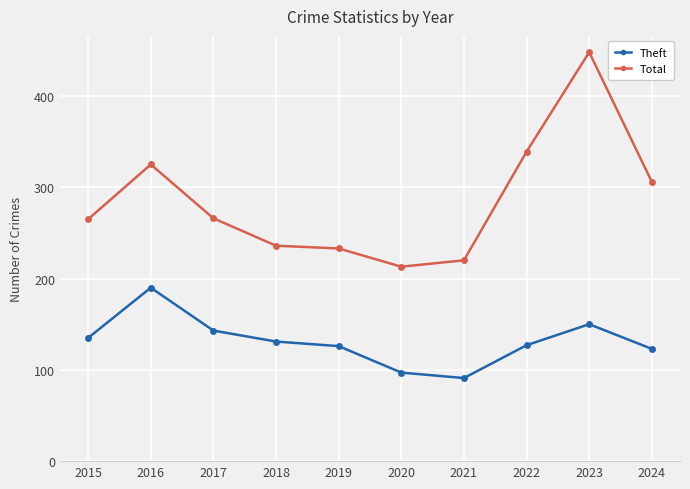

Rank the series by their maximum value, from highest to lowest.

Total, Theft